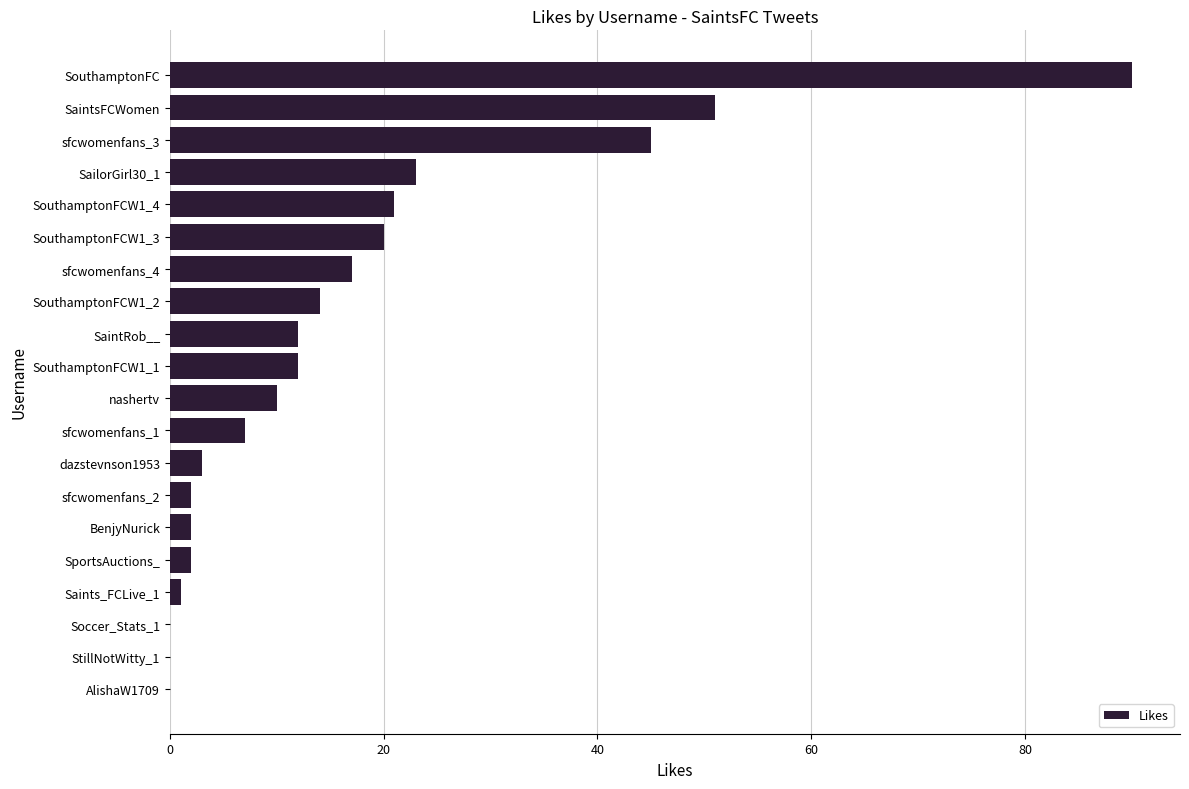

What is the maximum value shown in the chart?

90